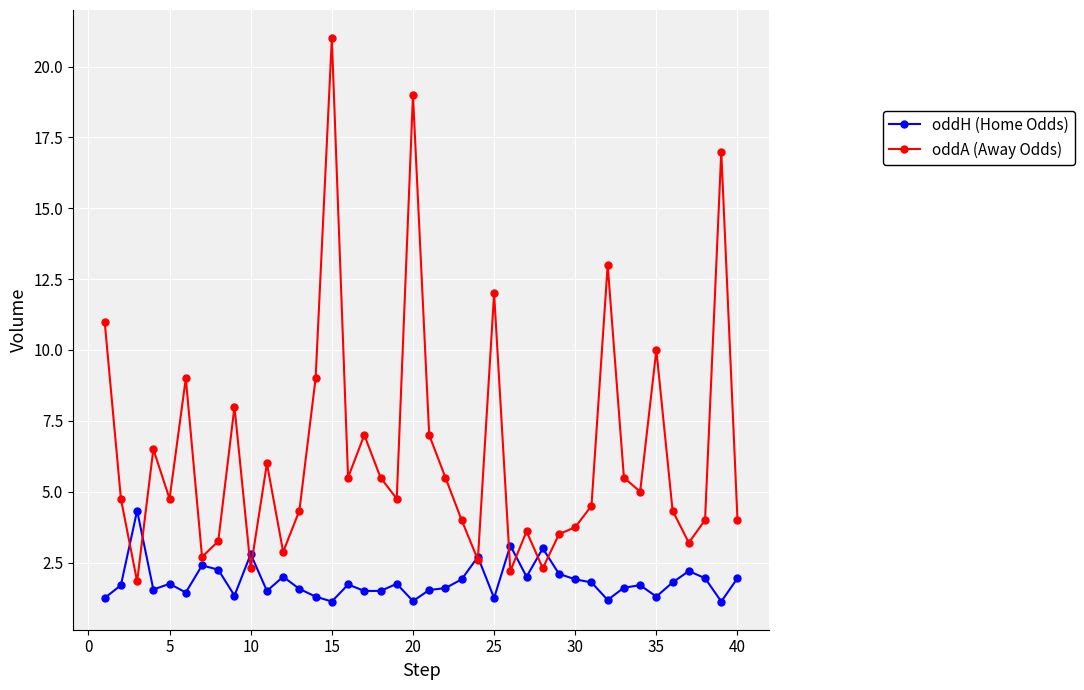

Rank the series by their maximum value, from highest to lowest.

oddA (Away Odds), oddH (Home Odds)